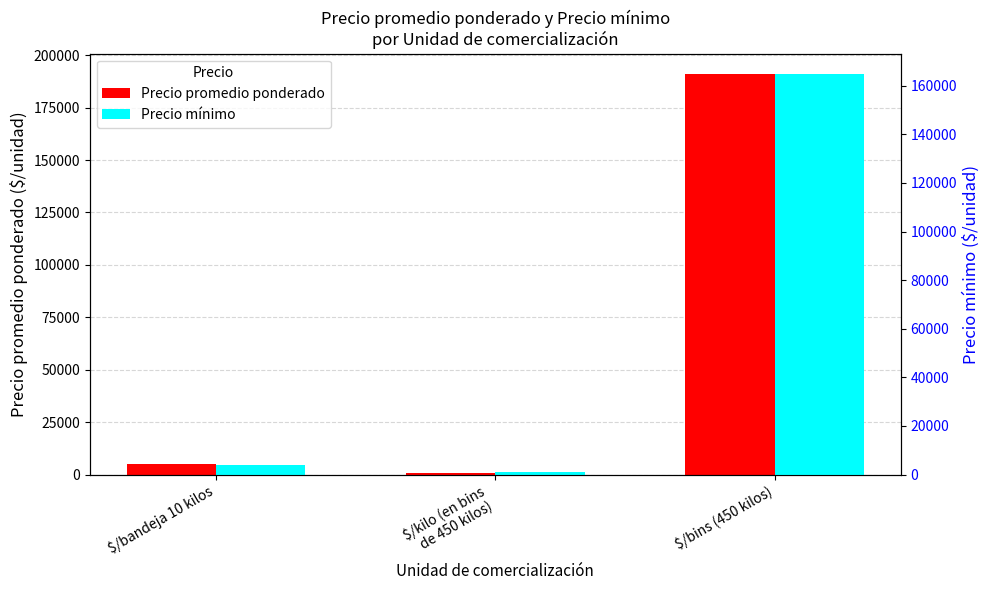

What is the sum of the Precio promedio ponderado values at $/bins (450 kilos) and $/bandeja 10 kilos?

196143